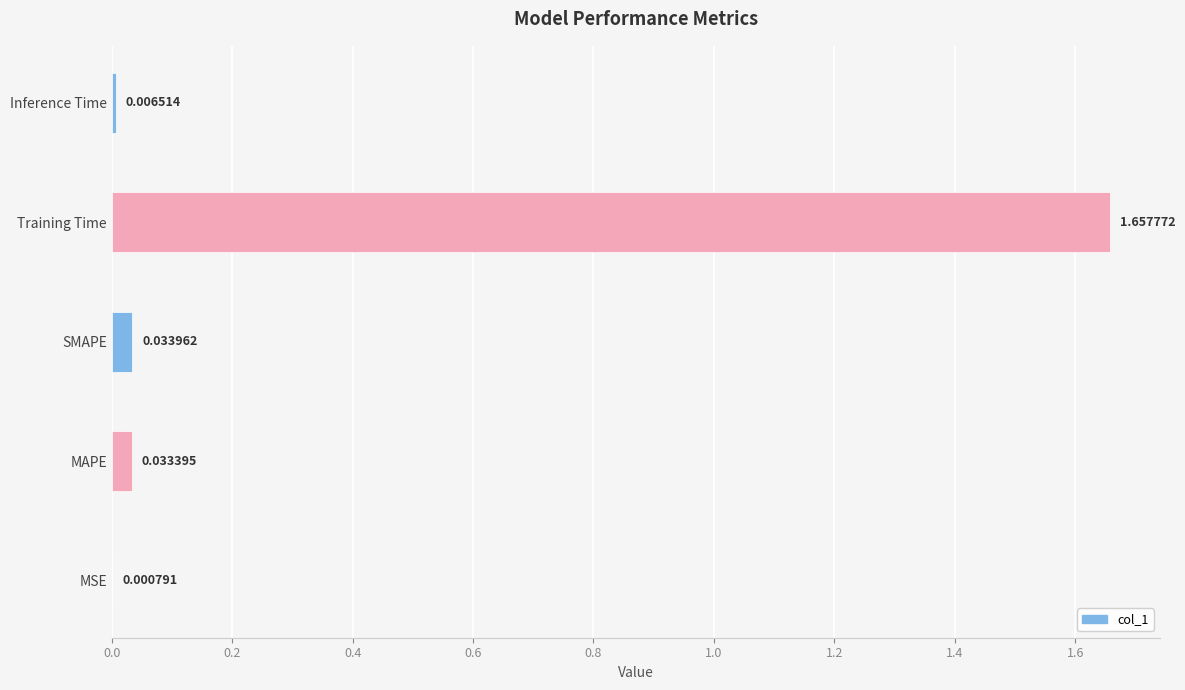

Which category has the highest value across all series?

Training Time